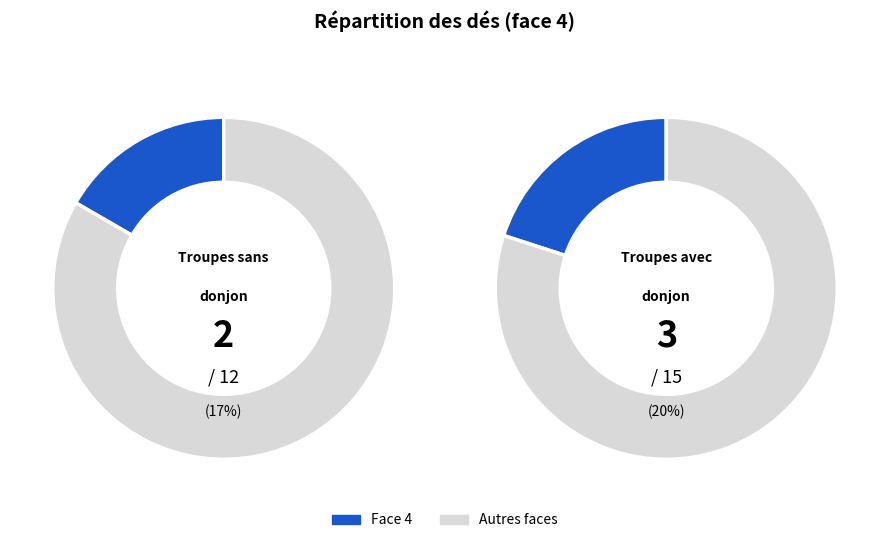

Is 4 the majority of the pie?

No